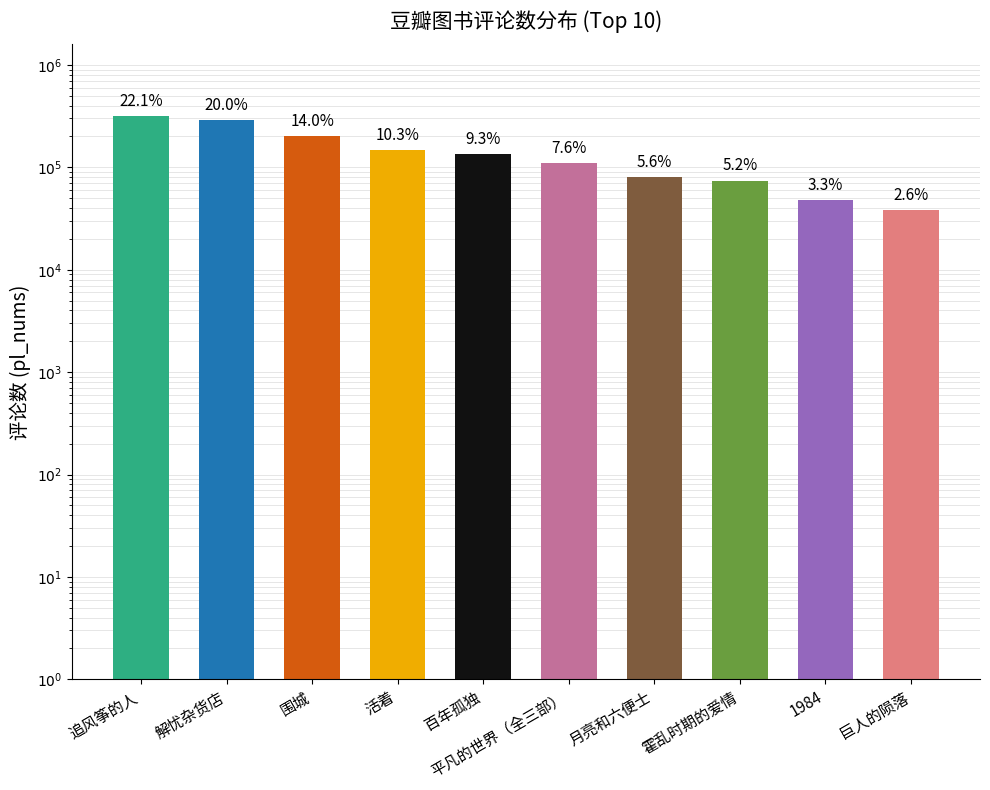

Which has a higher value, 月亮和六便士 or 巨人的陨落?

月亮和六便士